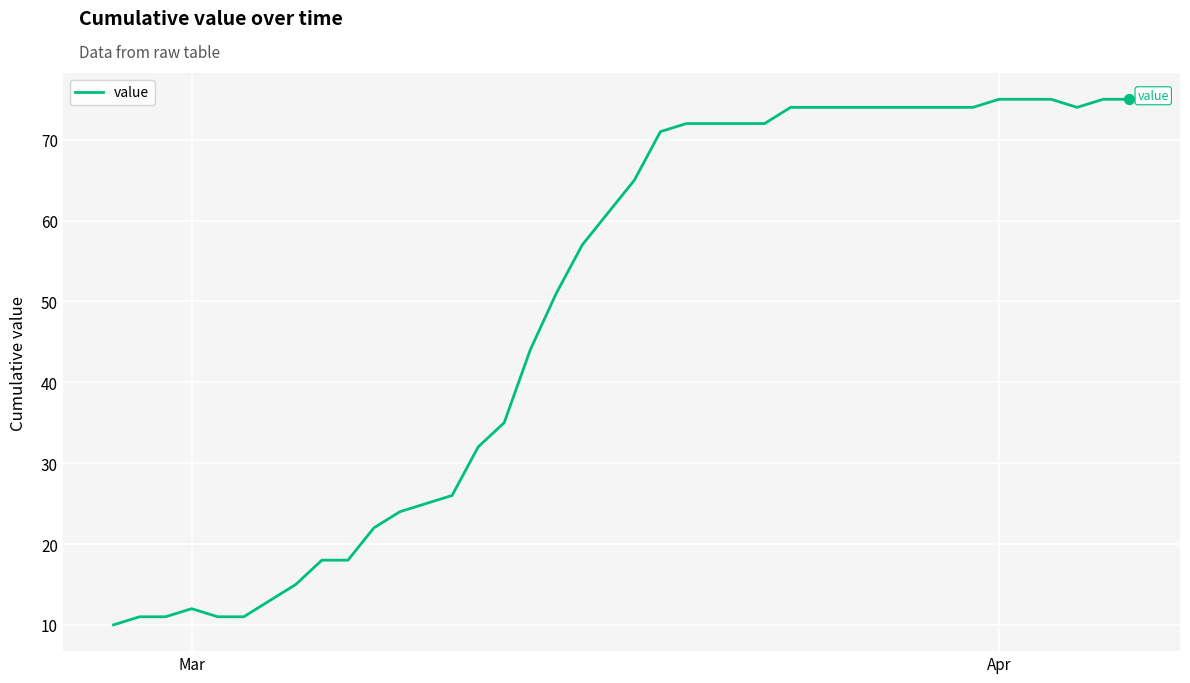

What is the maximum value shown in the chart?

75